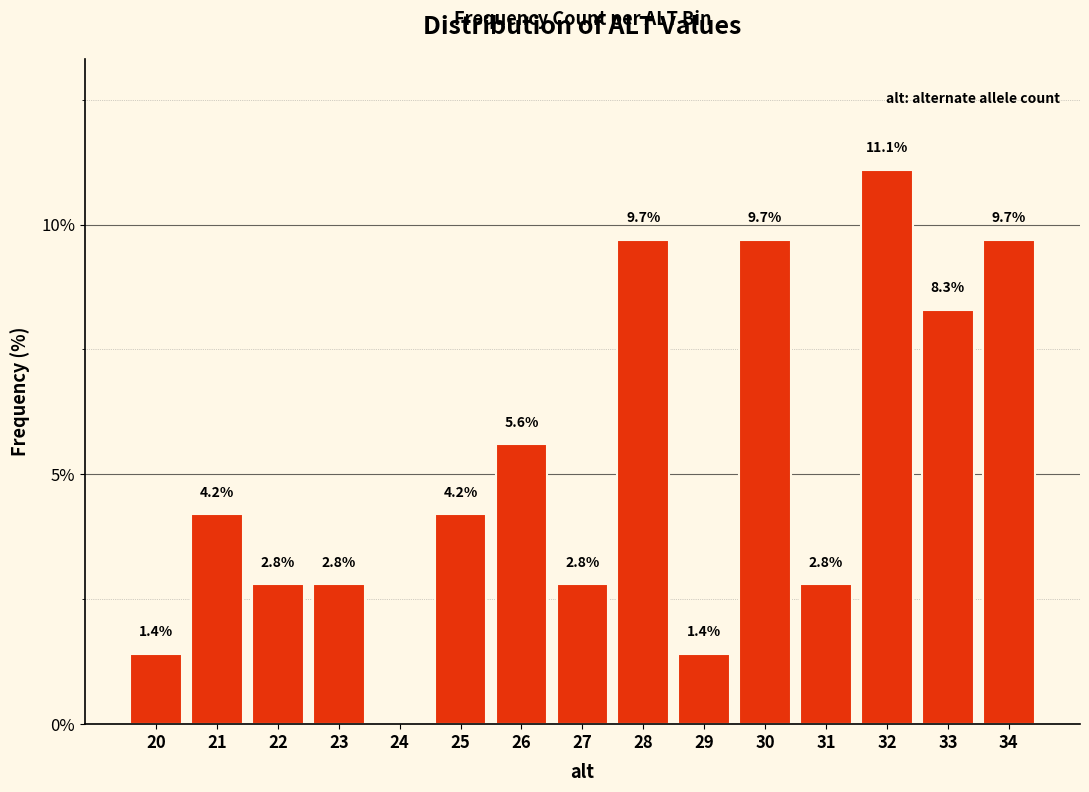

The value at 22 is 2.8. True or false?

True